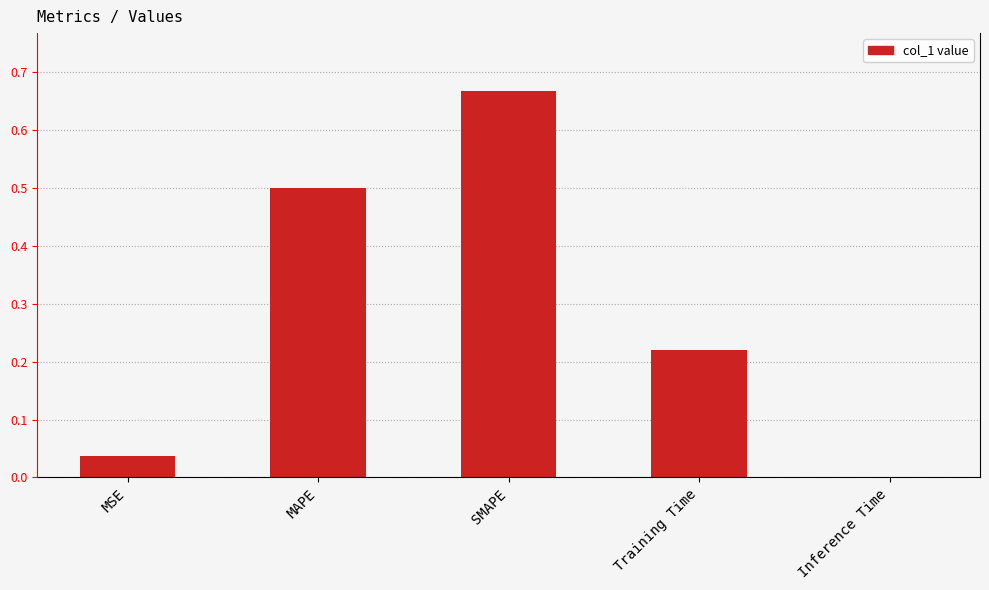

Which label corresponds to the largest value in the chart?

SMAPE